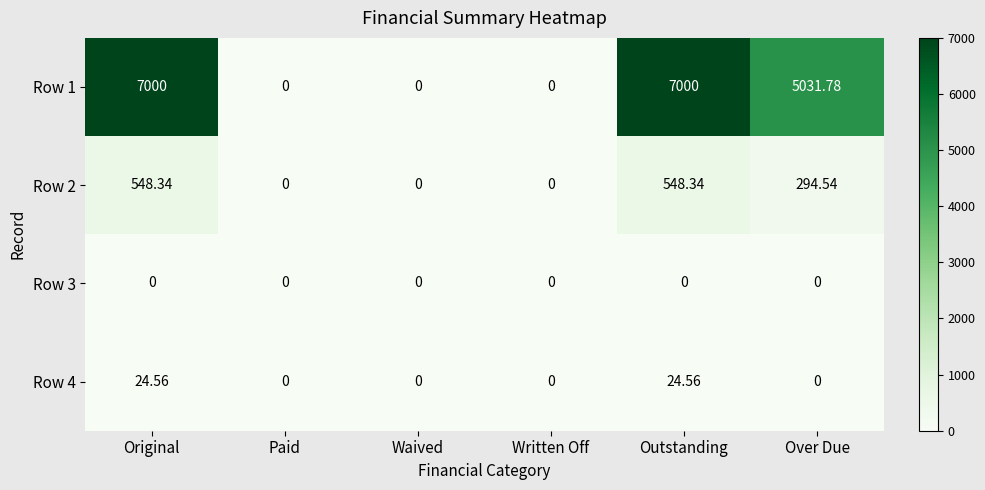

How many data points does each series have?

6